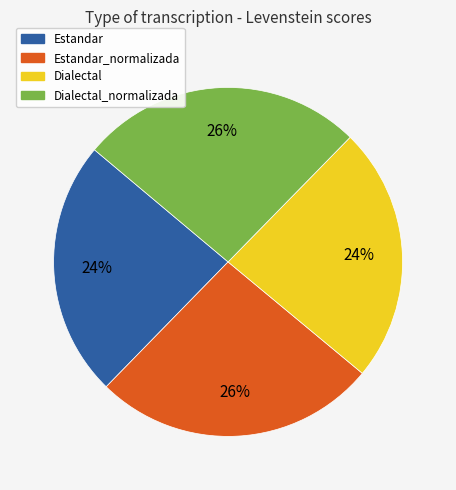

Is there a majority slice in this chart?

No